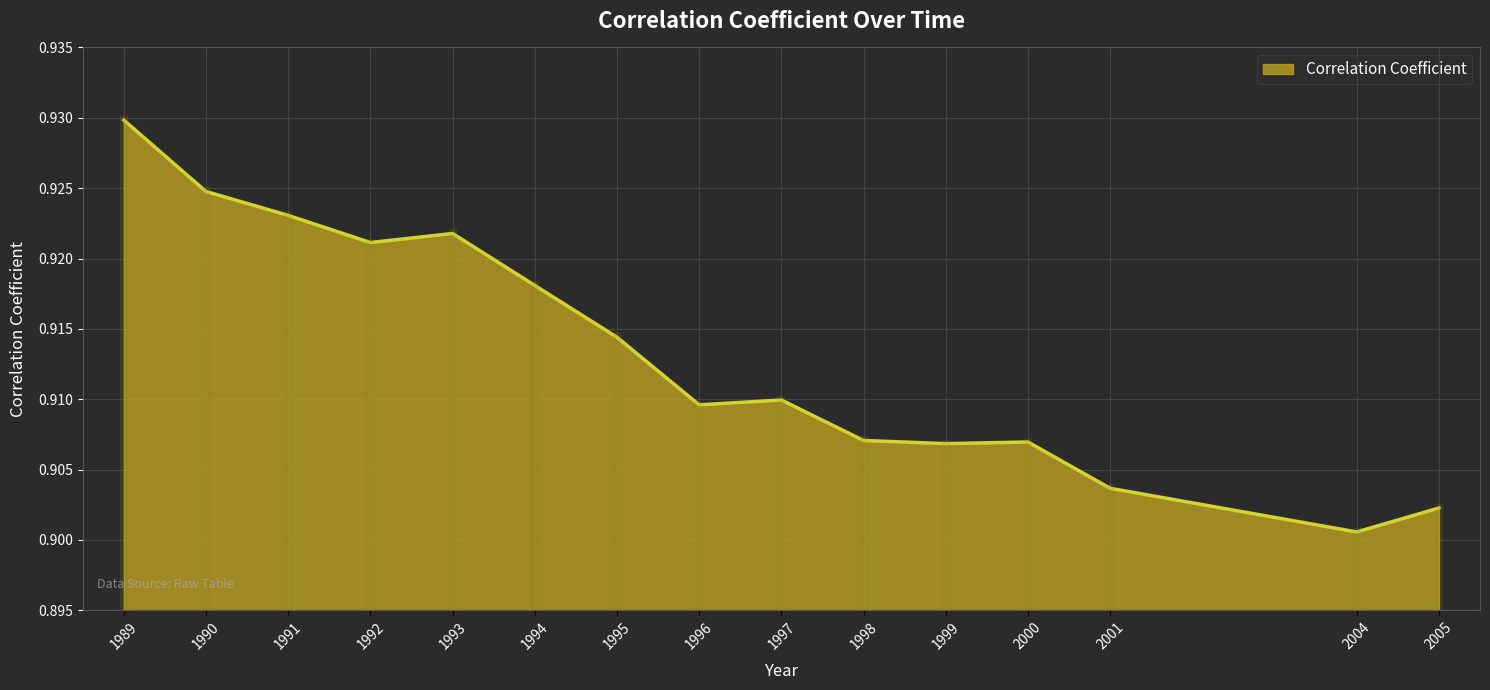

At which category does the chart reach its peak across all series?

1989